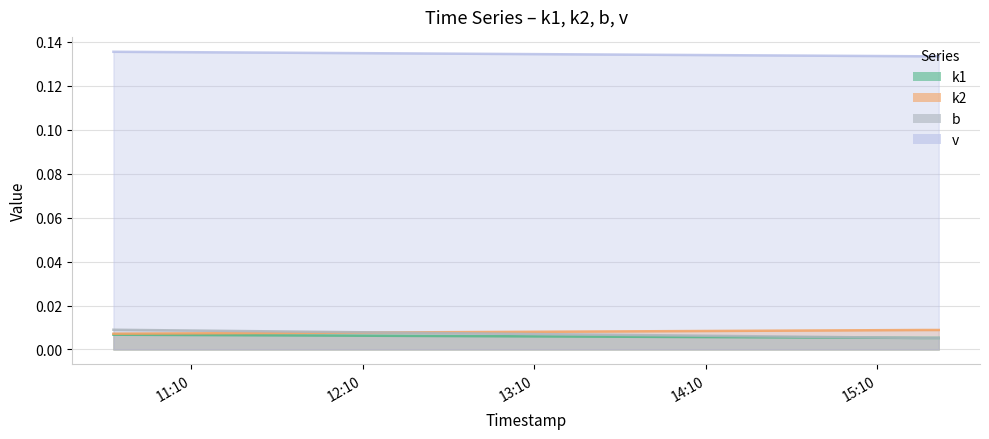

True or false: k1 has more than 1 interior local peaks.

False